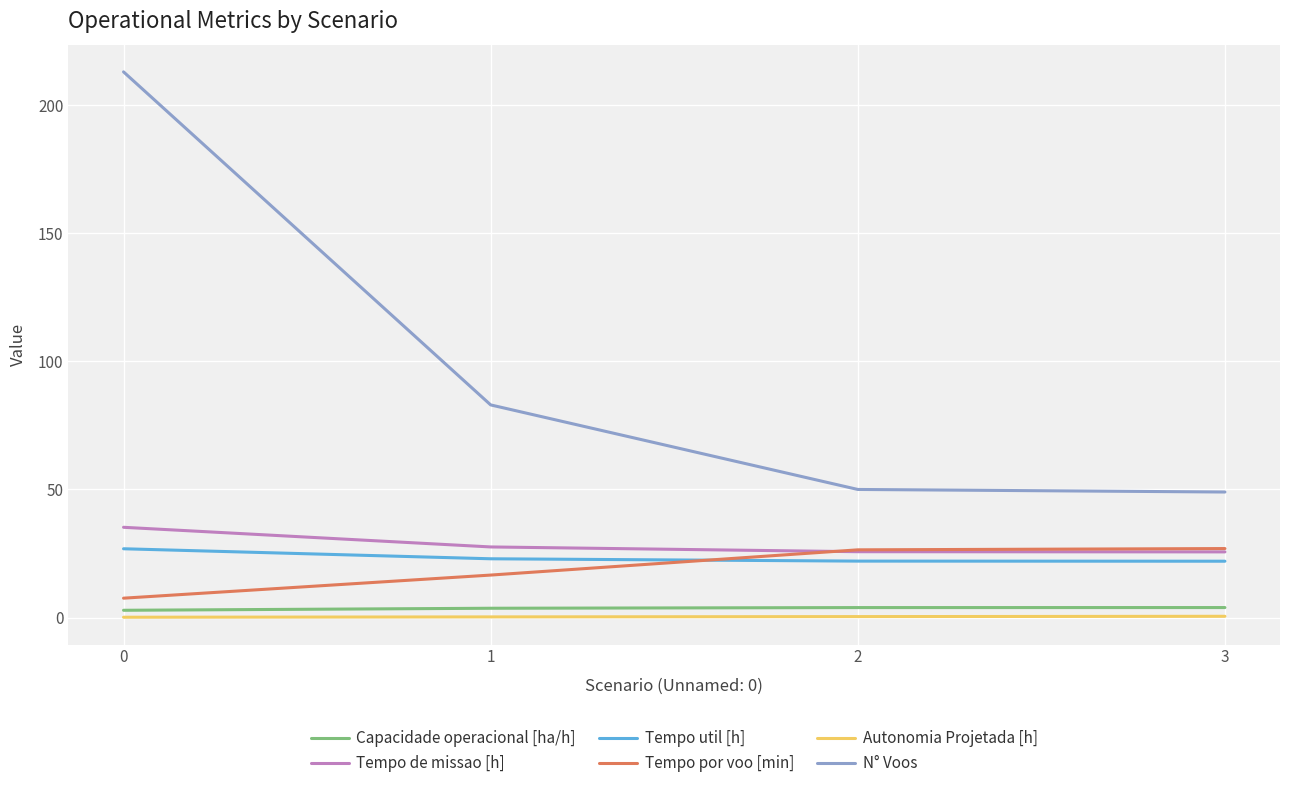

What is the sum of all Tempo de missao [h] values?

114.1